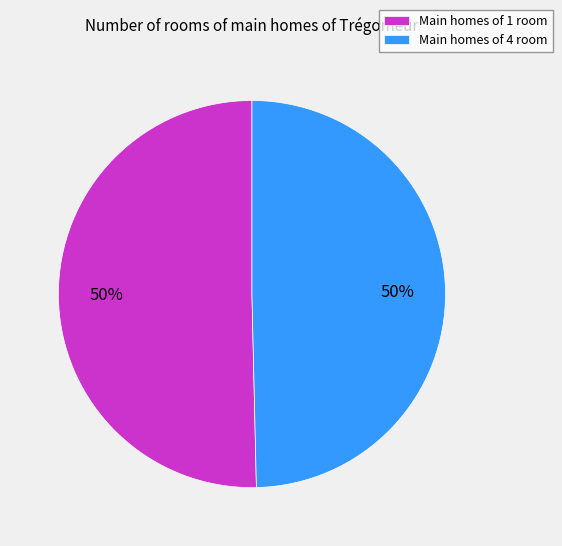

To the nearest percent, what portion does Main homes of 4 room represent?

50%